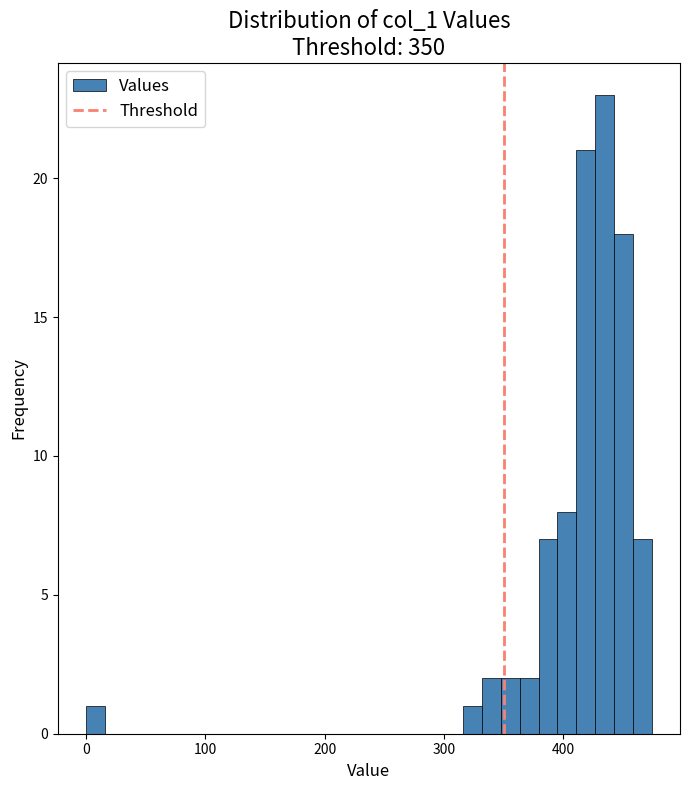

Around what value on the x-axis is the tallest bar? Give the approximate position of its centre, as read against the axis.

430